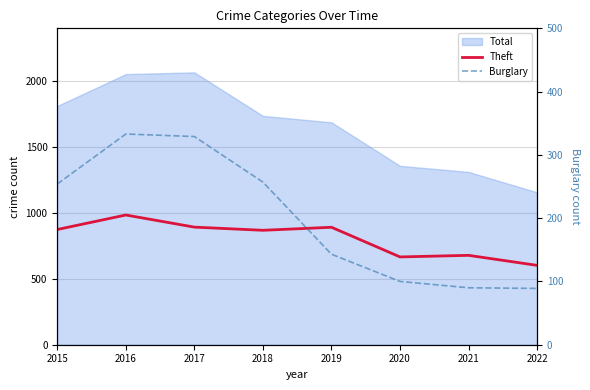

What is the difference between the Burglary values at 2019 and 2020?

43